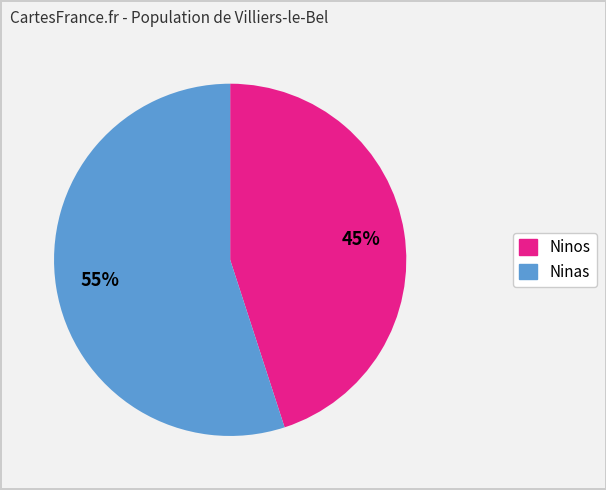

Is there a majority slice in this chart?

Yes